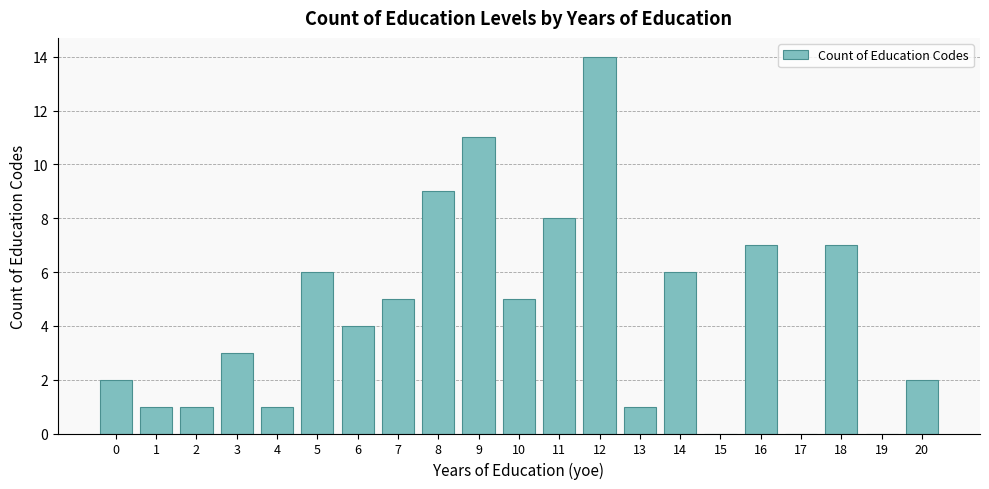

Between 13 and 8, which is larger?

8